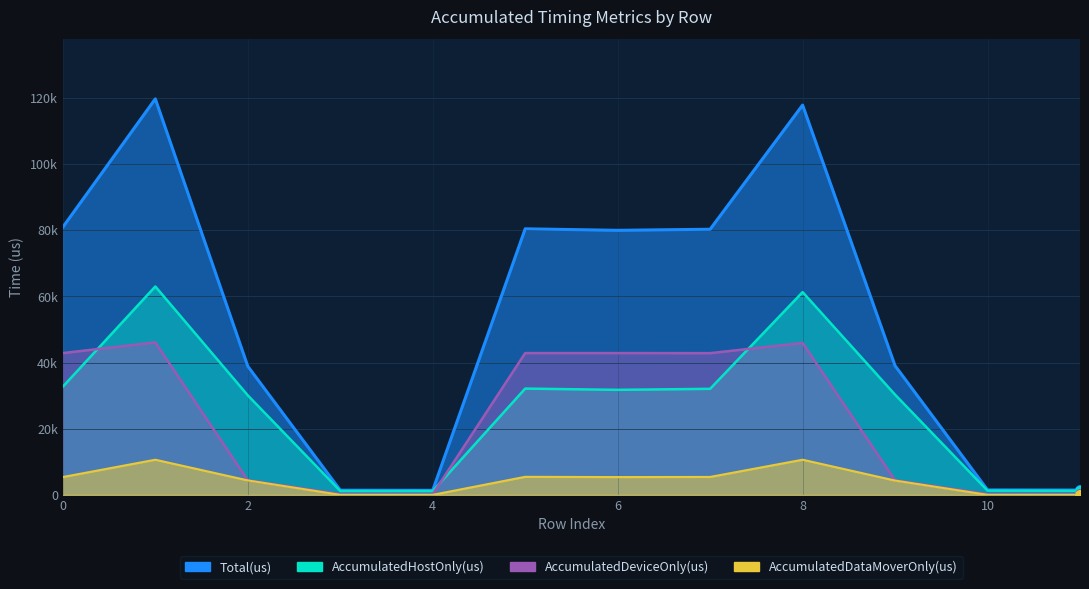

Between 8 and 10, which is larger?

8